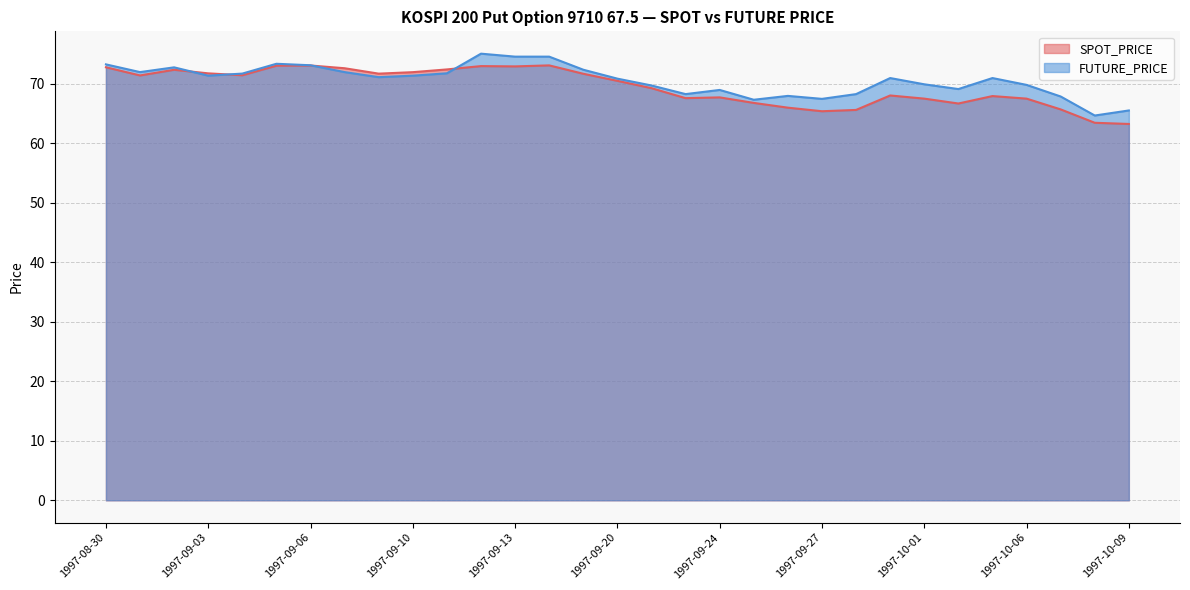

Reading left to right, what are all the values shown in this chart?

SPOT_PRICE: 1997-08-30=72.8	1997-09-01=71.4	1997-09-02=72.4	1997-09-03=71.8	1997-09-04=71.5	1997-09-05=73.1	1997-09-06=73.1	1997-09-08=72.7	1997-09-09=71.7	1997-09-10=72.0	1997-09-11=72.5	1997-09-12=73.0	1997-09-13=73.0	1997-09-18=73.1	1997-09-19=71.7	1997-09-20=70.5	1997-09-22=69.3	1997-09-23=67.6	1997-09-24=67.8	1997-09-25=66.8	1997-09-26=66.0	1997-09-27=65.4	1997-09-29=65.6	1997-09-30=68.1	1997-10-01=67.5	1997-10-02=66.7	1997-10-04=68.0	1997-10-06=67.5	1997-10-07=65.7	1997-10-08=63.5	1997-10-09=63.3
FUTURE_PRICE: 1997-08-30=73.3	1997-09-01=72.0	1997-09-02=72.8	1997-09-03=71.4	1997-09-04=71.8	1997-09-05=73.4	1997-09-06=73.2	1997-09-08=72.0	1997-09-09=71.2	1997-09-10=71.4	1997-09-11=71.8	1997-09-12=75.1	1997-09-13=74.6	1997-09-18=74.6	1997-09-19=72.4	1997-09-20=70.9	1997-09-22=69.8	1997-09-23=68.3	1997-09-24=69.0	1997-09-25=67.3	1997-09-26=68.0	1997-09-27=67.5	1997-09-29=68.3	1997-09-30=71.0	1997-10-01=70.0	1997-10-02=69.2	1997-10-04=71.0	1997-10-06=69.8	1997-10-07=67.9	1997-10-08=64.7	1997-10-09=65.5